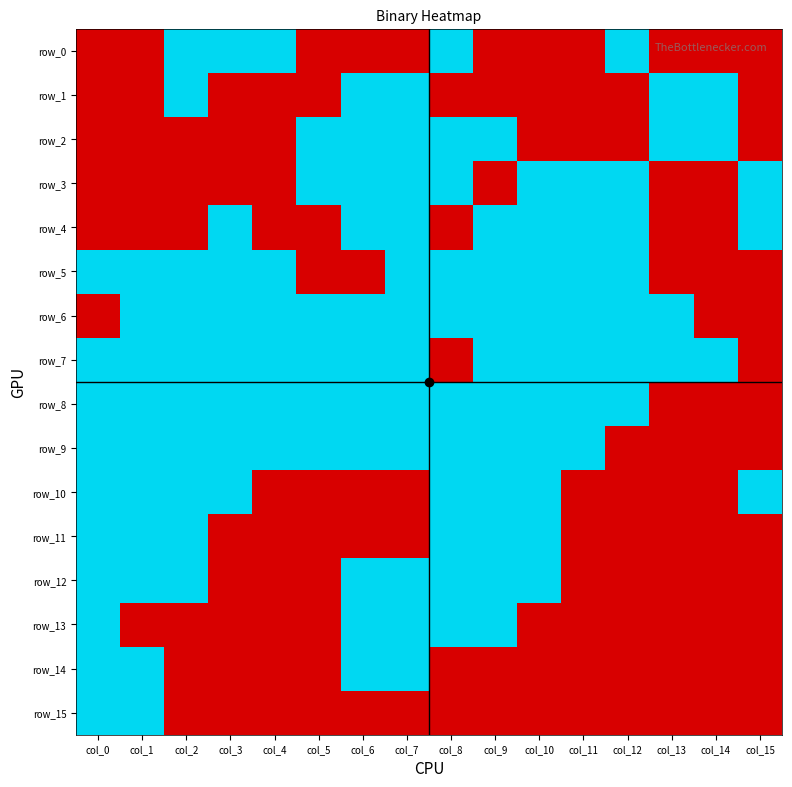

Is it true that row_6 equals 1 at col_13?

True